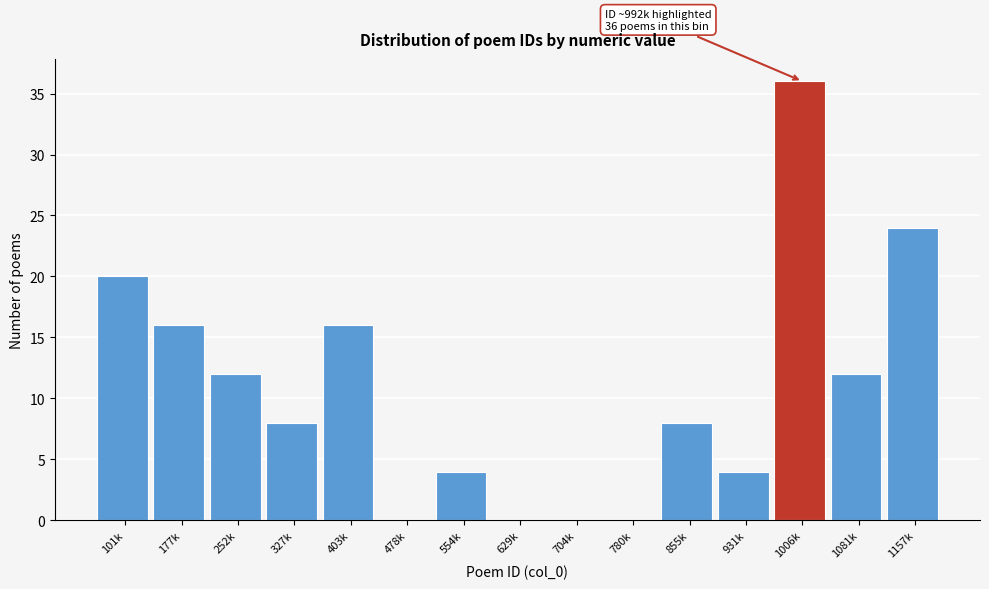

Reading right to left, transcribe all the data shown in this chart.

1157k=24	1081k=12	1006k=36	931k=4	855k=8	780k=0	704k=0	629k=0	554k=4	478k=0	403k=16	327k=8	252k=12	177k=16	101k=20